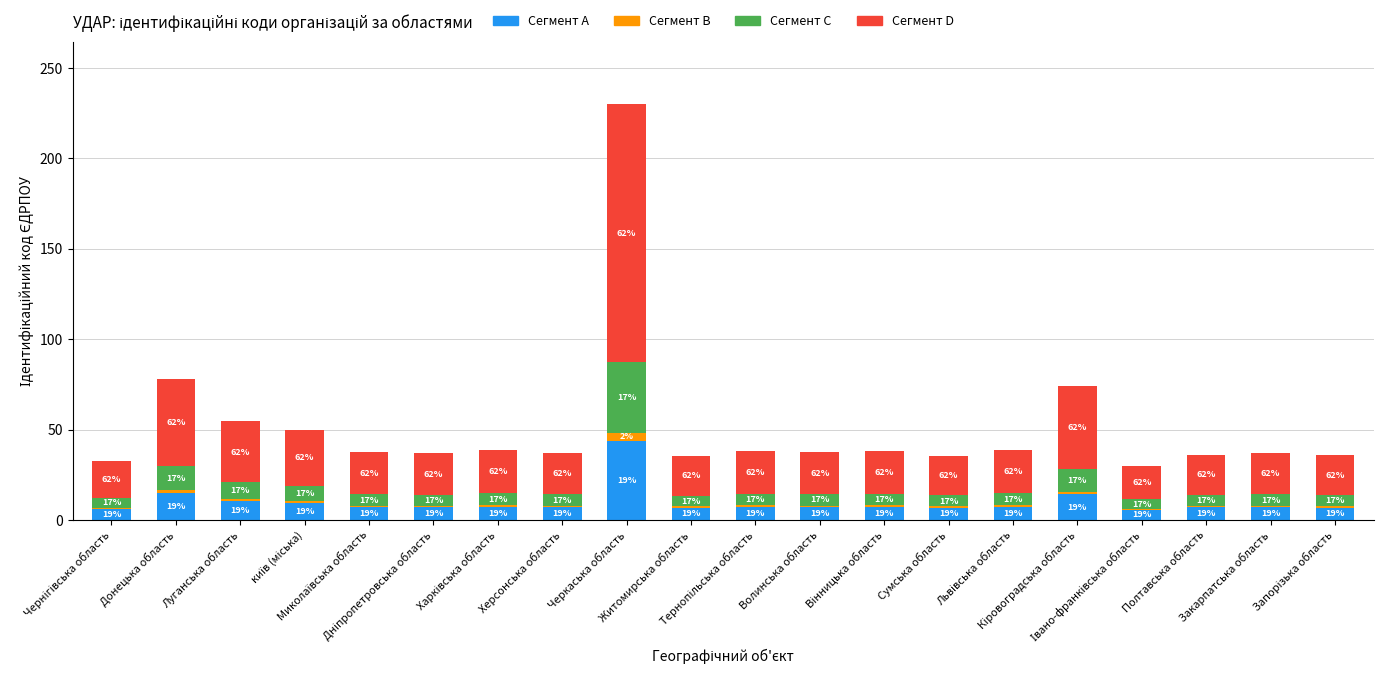

What are all the series names shown in the legend?

Сегмент A, Сегмент B, Сегмент C, Сегмент D